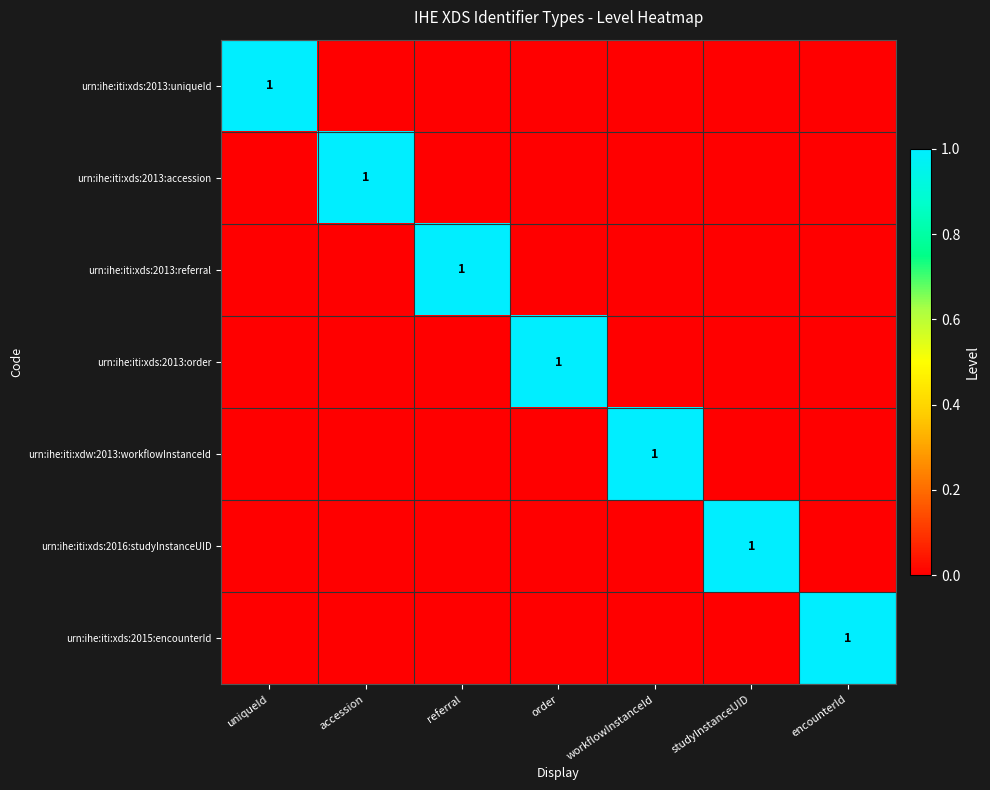

What is the difference between the maximum and minimum values in the urn:ihe:iti:xdw:2013:workflowInstanceId series?

1